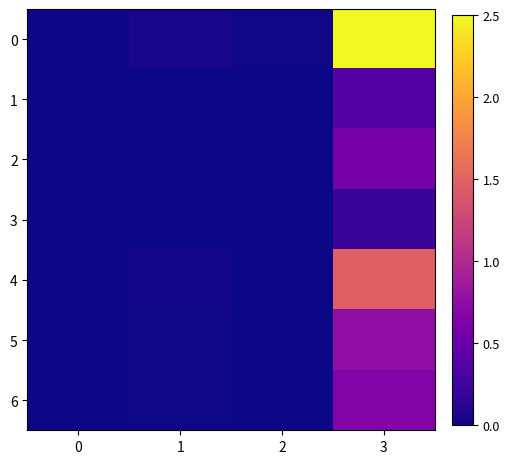

Reading left to right, transcribe all the data shown in this chart.

0: 0=0.0	1=0.0	2=0.0	3=2.5
1: 0=0.0	1=0.0	2=0.0	3=0.4
2: 0=0.0	1=0.0	2=0.0	3=0.6
3: 0=0.0	1=0.0	2=0.0	3=0.2
4: 0=0.0	1=0.0	2=0.0	3=1.5
5: 0=0.0	1=0.0	2=0.0	3=0.8
6: 0=0.0	1=0.0	2=0.0	3=0.7